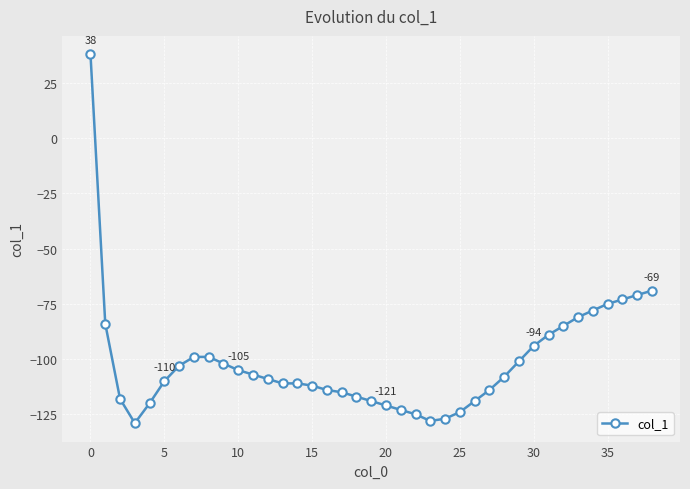

What is the difference between the maximum and second lowest values?

166